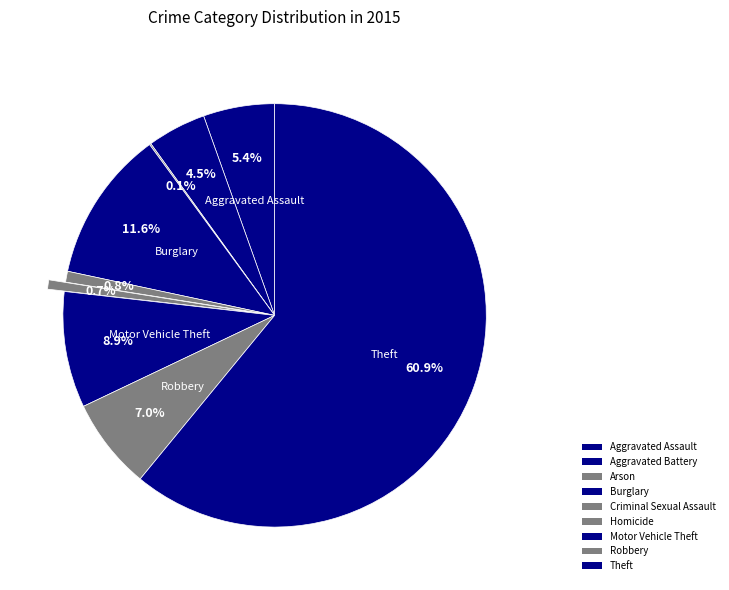

Combined, what portion of the pie is Arson and Criminal Sexual Assault?

0.9%